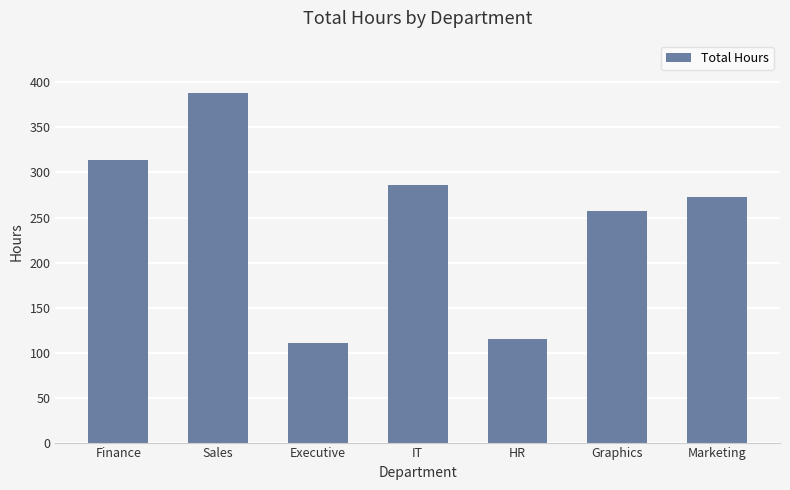

How many series are shown in this chart?

1